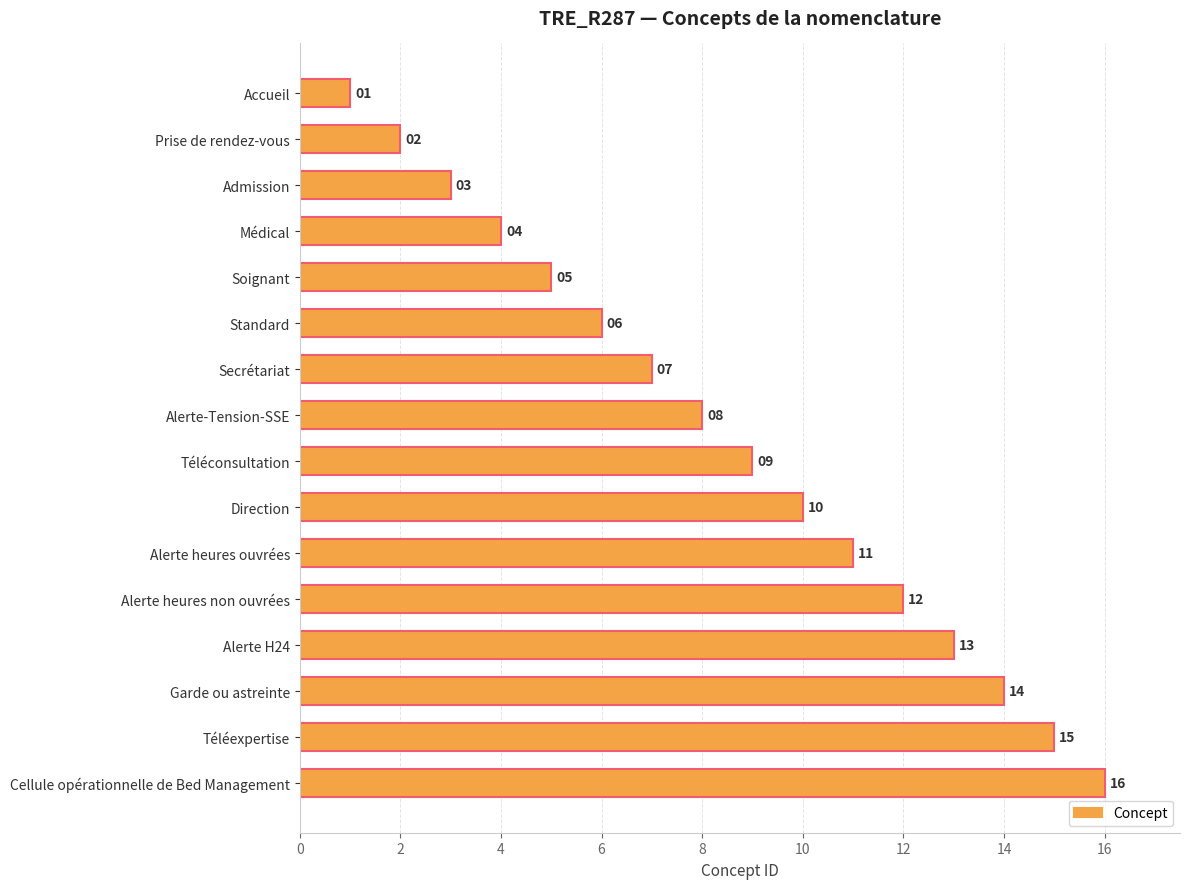

What is the sum of all values?

136